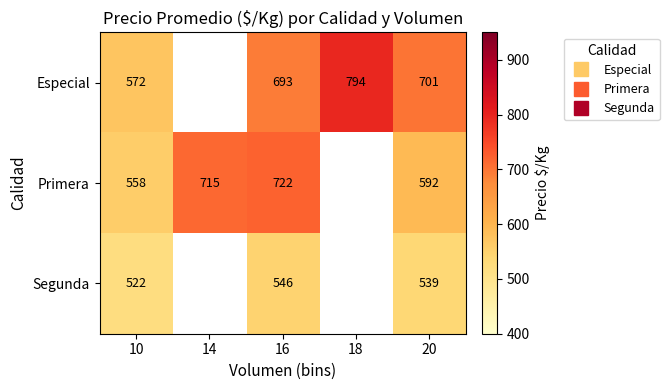

Where is Especial nearest to the value 683?

16